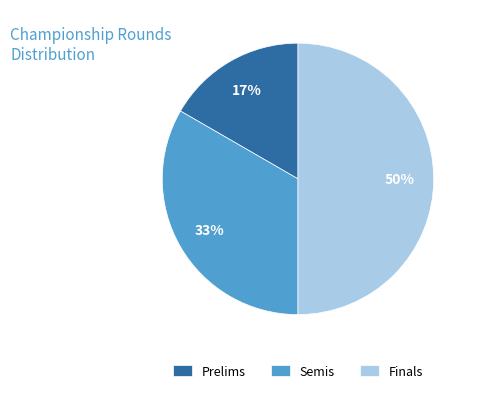

To the nearest percent, what is the difference between the Semis and Finals slice percentages?

17%